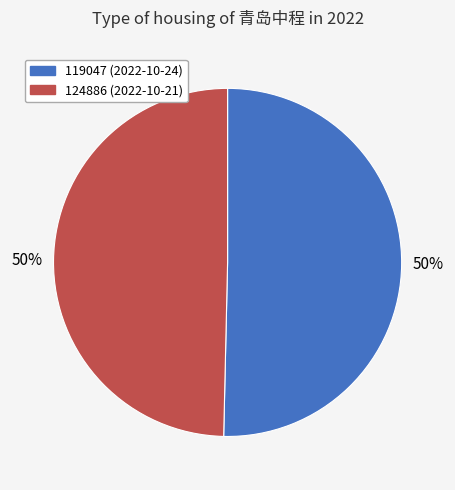

Combined, do 119047 and 124886 account for over 50%?

Yes